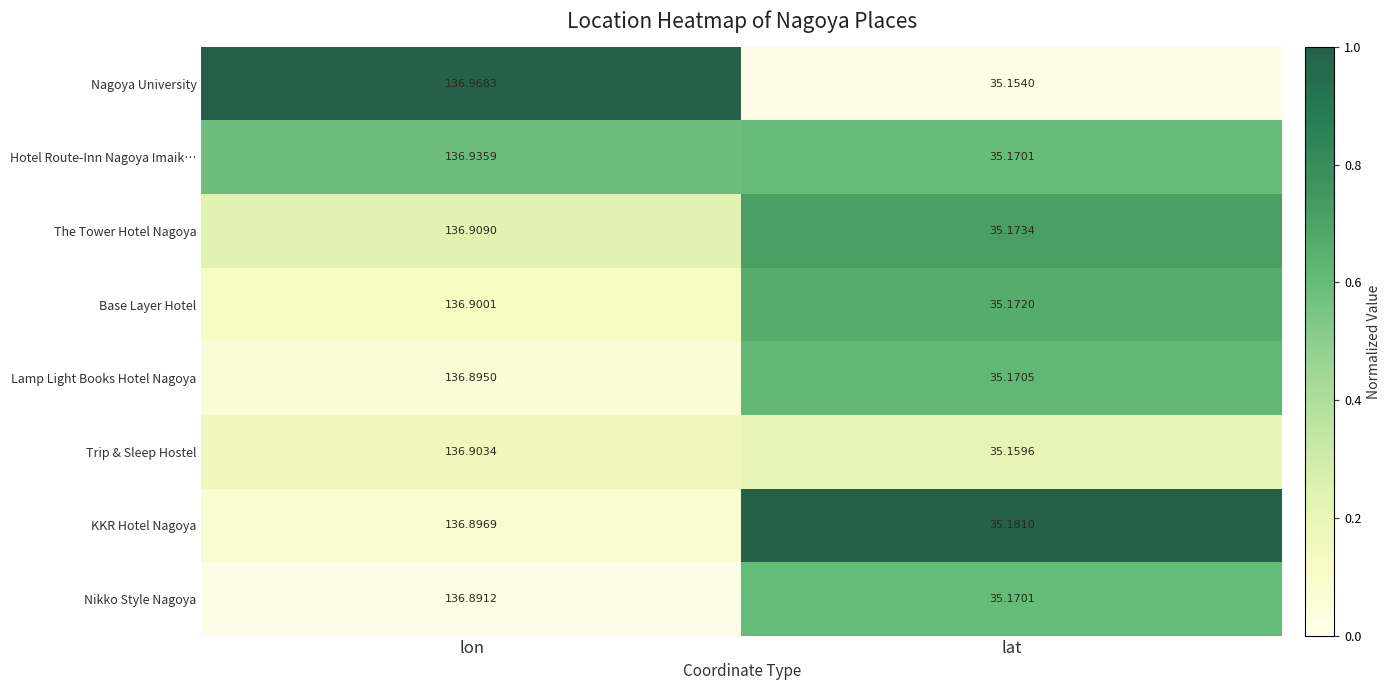

Rank the series by their maximum value, from highest to lowest.

Nagoya University, Hotel Route-Inn Nagoya Imaik…, The Tower Hotel Nagoya, Trip & Sleep Hostel, Base Layer Hotel, KKR Hotel Nagoya, Lamp Light Books Hotel Nagoya, Nikko Style Nagoya